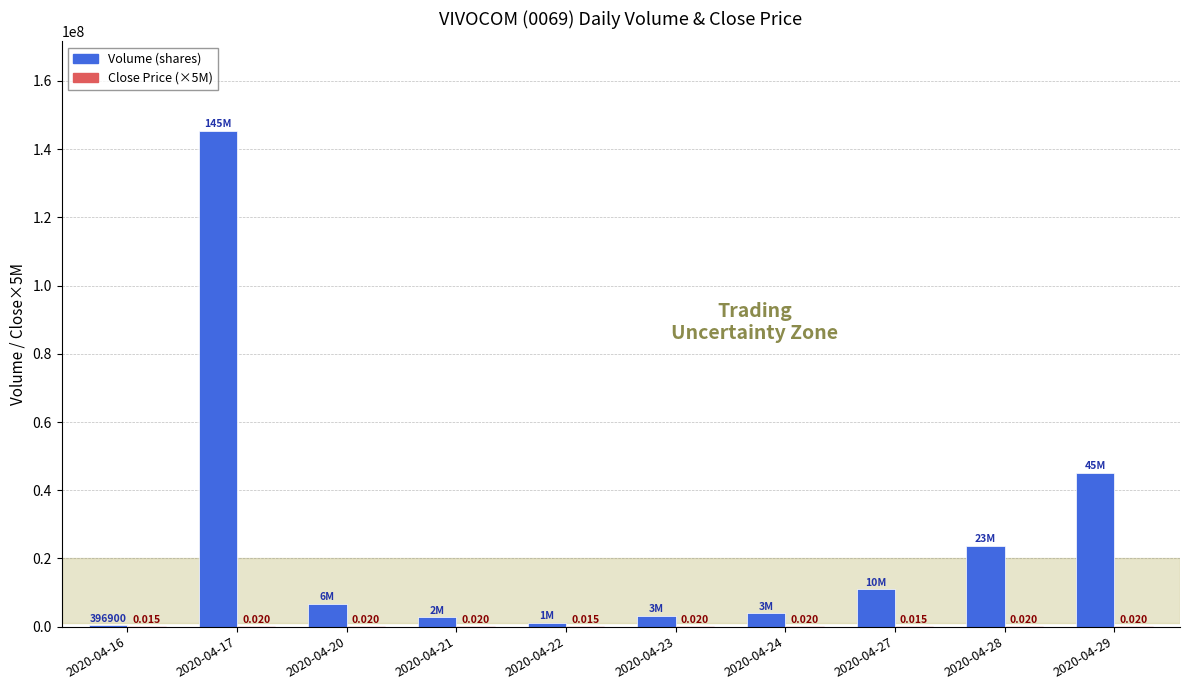

Is it true that Volume (shares) equals 9213679 at 2020-04-29?

False